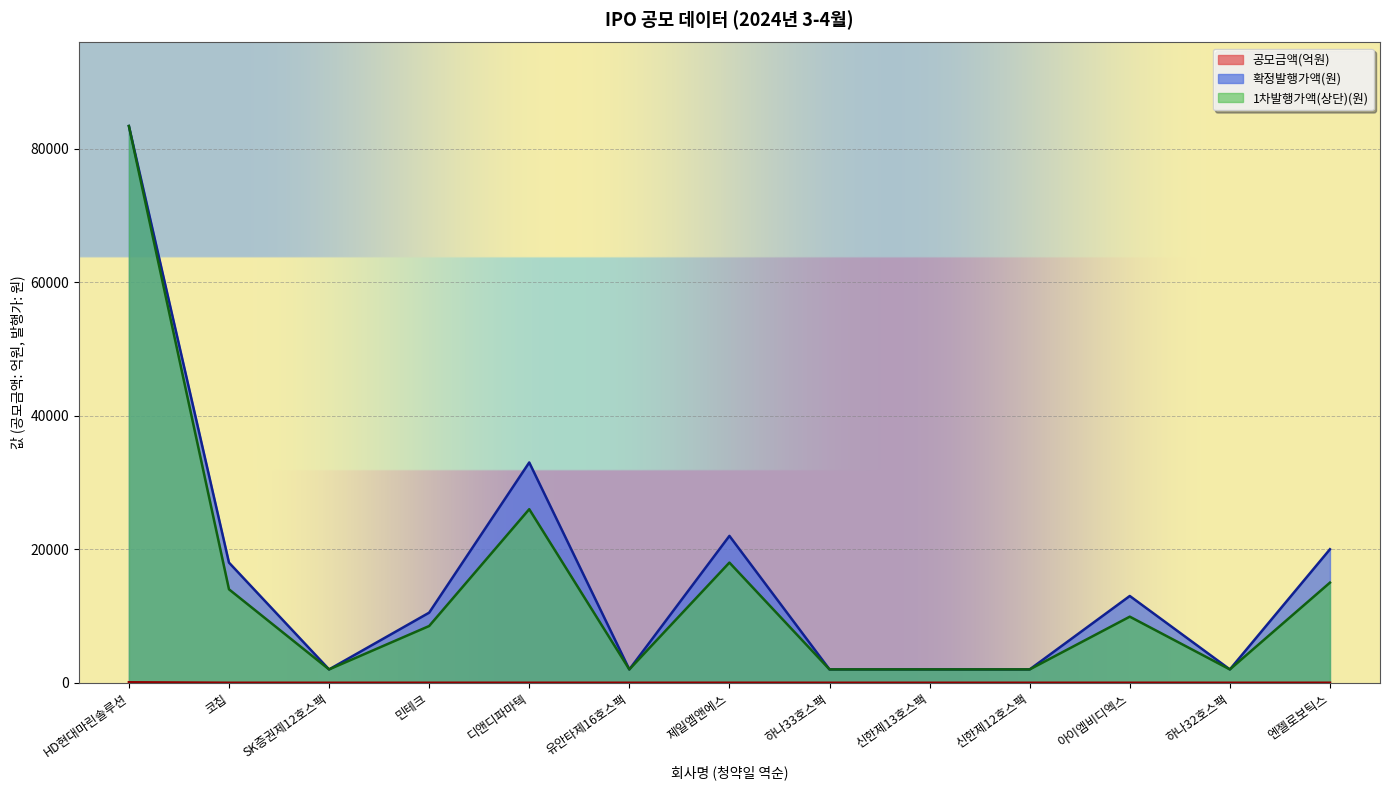

Between 하나32호스팩 and 신한제12호스팩, which is larger?

신한제12호스팩